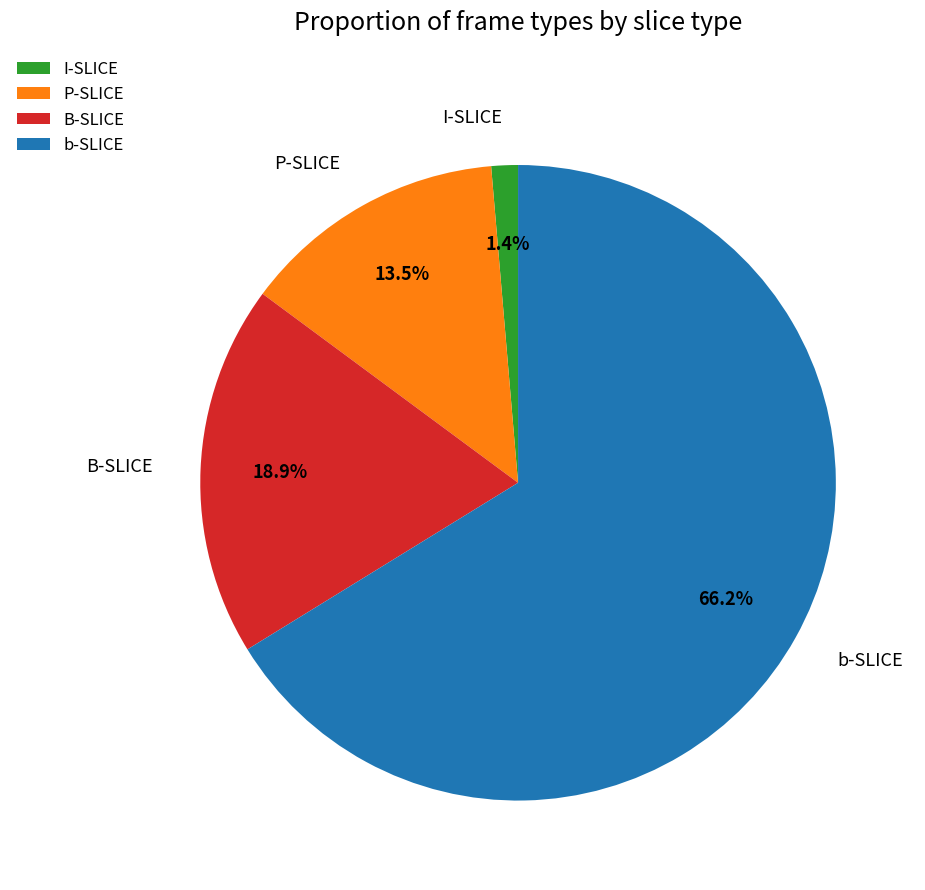

What portion of the pie excludes B-SLICE?

81.1%